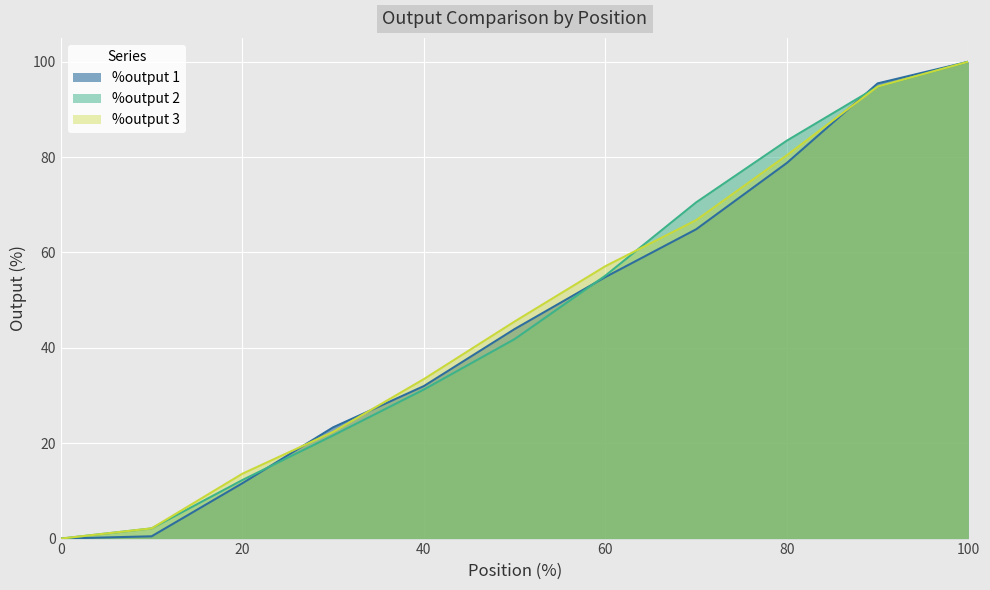

Which has a higher value, 30 or 50?

50